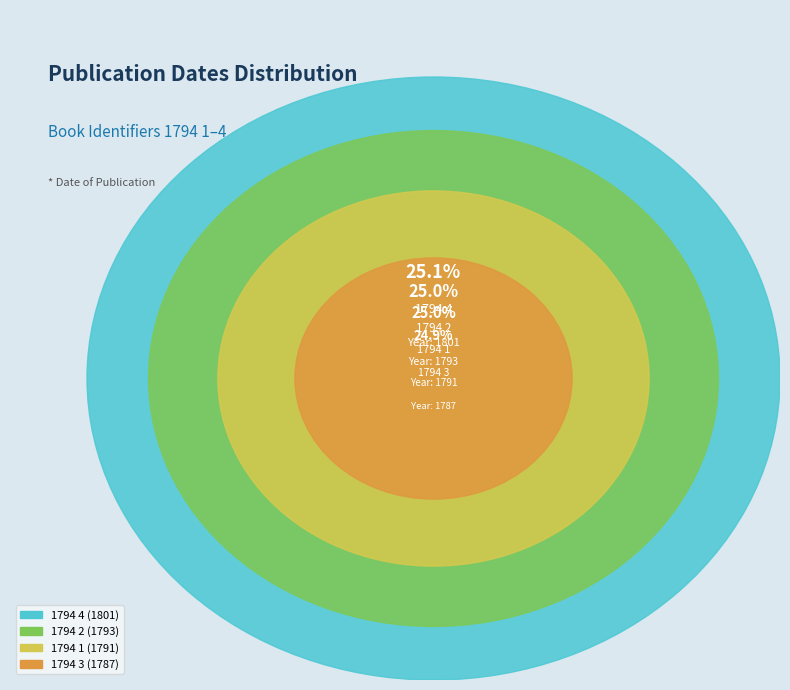

What is the change in value from 1794 1 to 1794 2?

+2